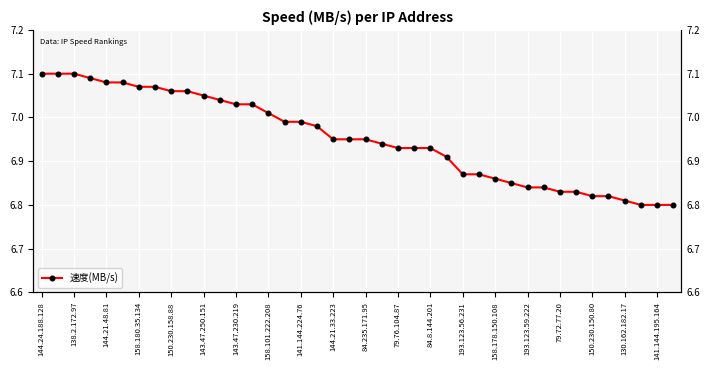

Reading left to right, what are all the values shown in this chart?

7.1	7.1	7.1	7.1	7.1	7.1	7.1	7.1	7.1	7.1	7.0	7.0	7.0	7.0	7.0	7.0	7.0	7.0	7.0	7.0	7.0	6.9	6.9	6.9	6.9	6.9	6.9	6.9	6.9	6.8	6.8	6.8	6.8	6.8	6.8	6.8	6.8	6.8	6.8	6.8